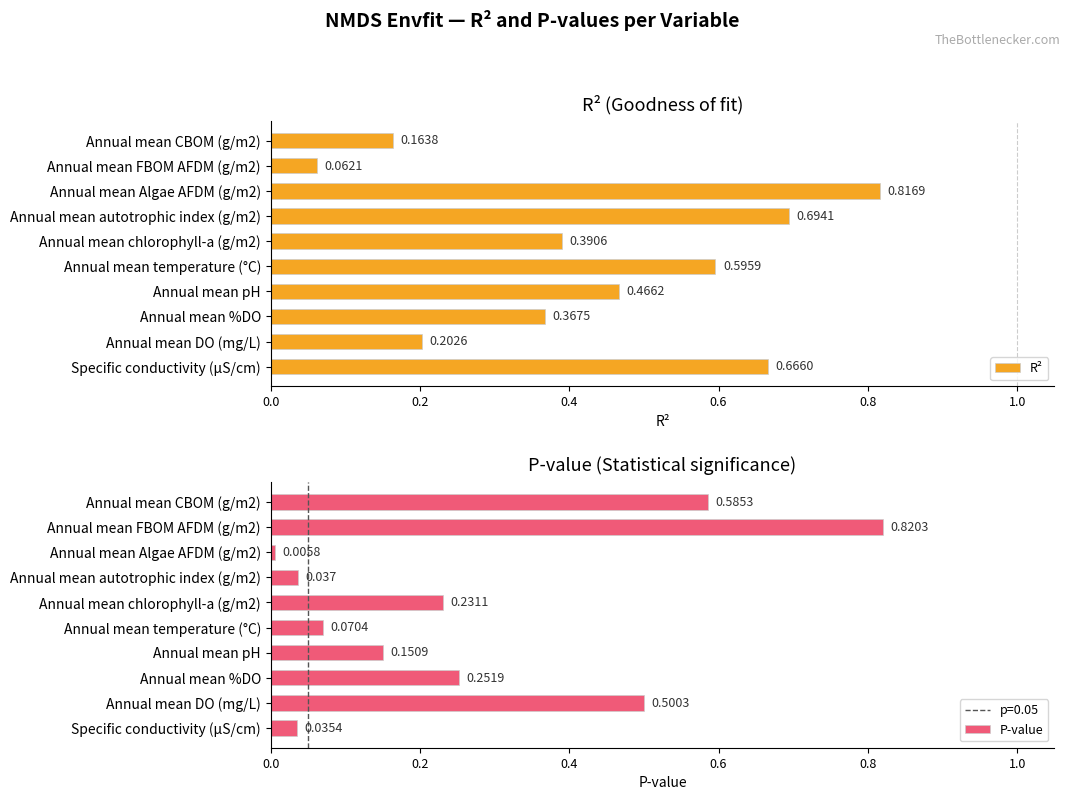

At Annual mean Algae AFDM (g/m2), list the series in order from largest to smallest.

R², P-value